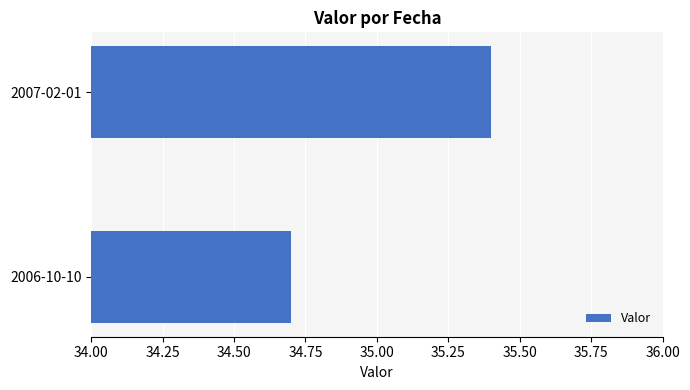

What is the approximate value at 2006-10-10?

34.7